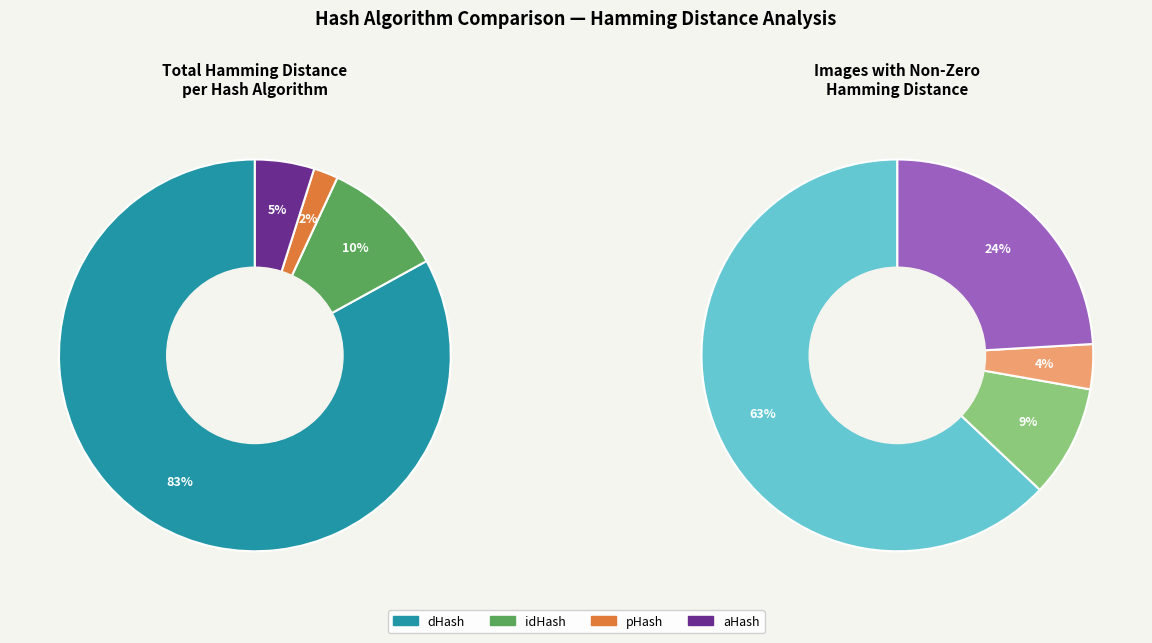

Which series has the largest range (max minus min)?

dHash